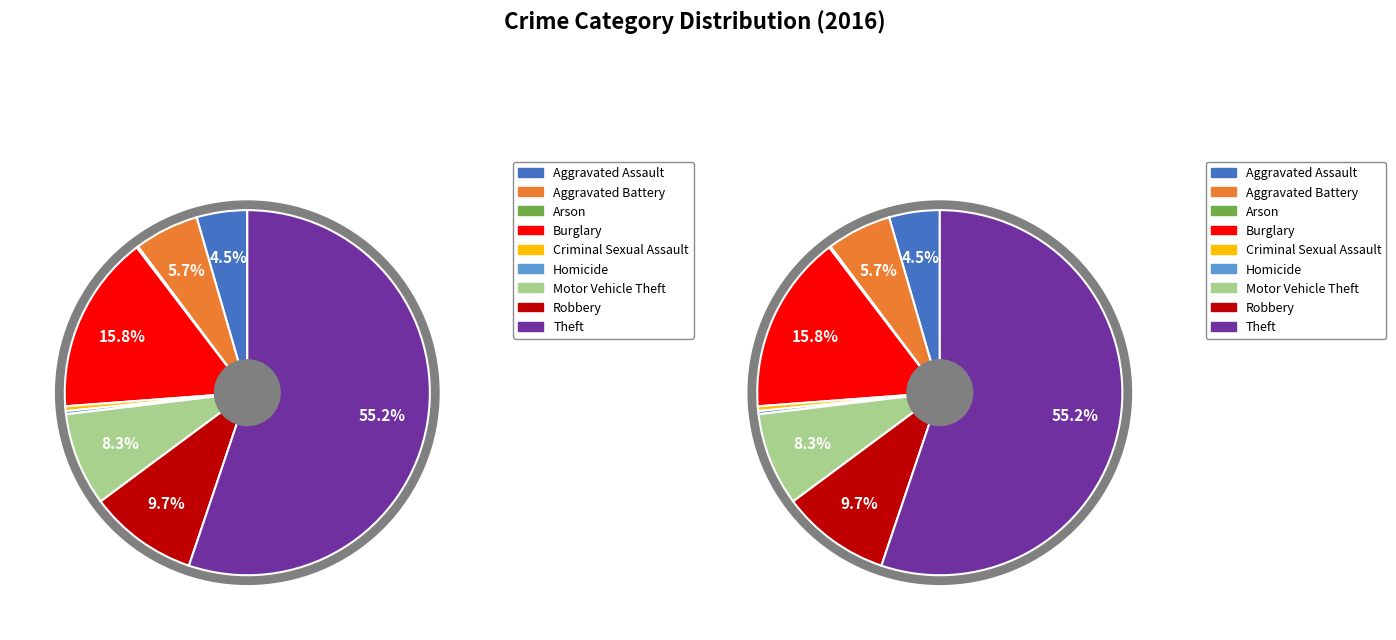

How many slices are in this pie chart?

9